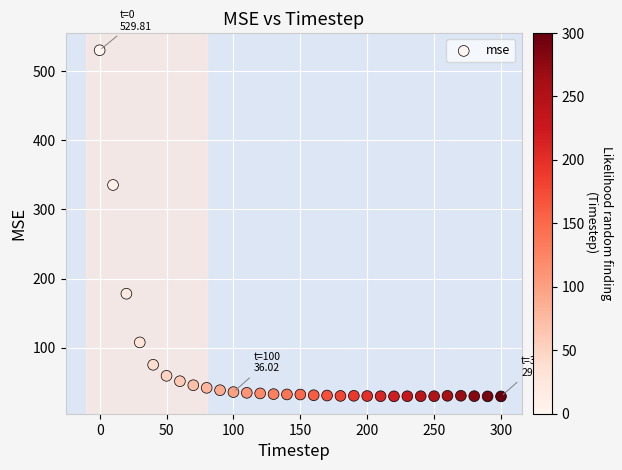

What Y value in the scatter plot is closest to 279?

335.2